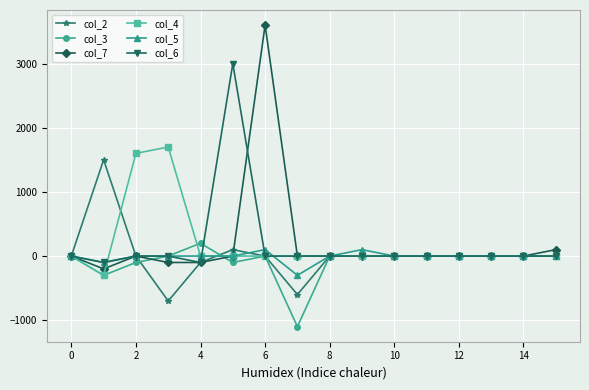

True or false: col_6 and col_4 cross at least once.

True